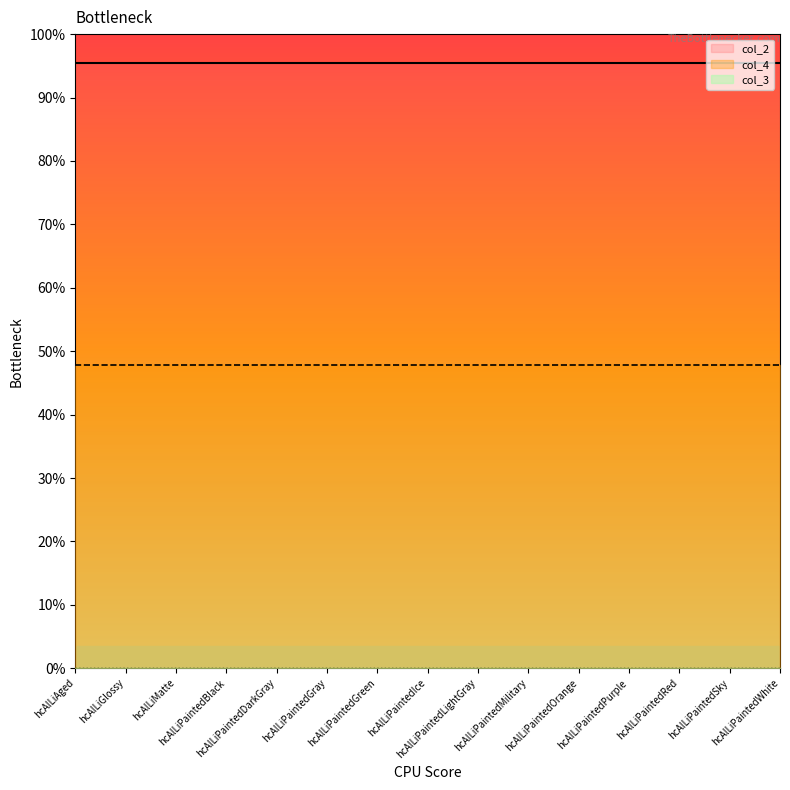

Which has a higher value, hcAlLiPaintedWhite or hcAlLiPaintedGray?

hcAlLiPaintedWhite